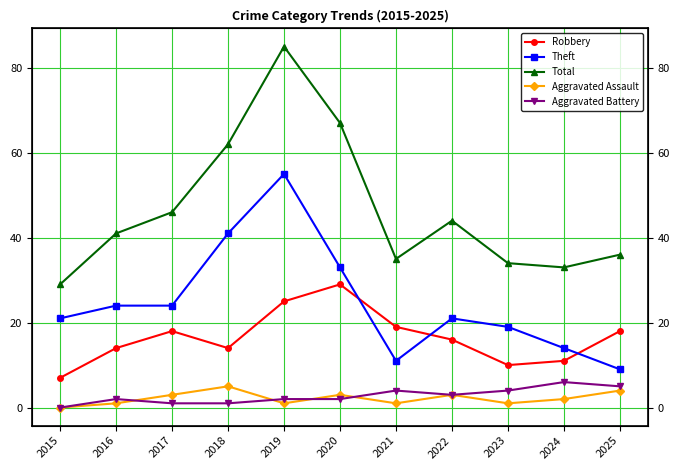

How many interior local peaks does the Aggravated Assault series have?

3